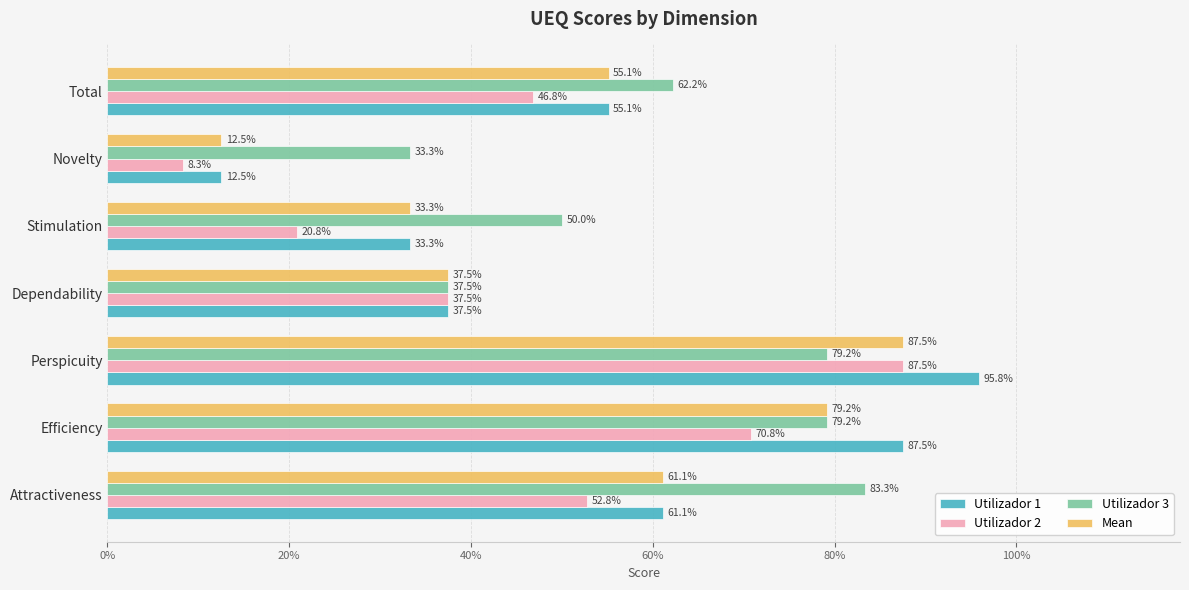

What are all the series names shown in the legend?

Utilizador 1, Utilizador 2, Utilizador 3, Mean